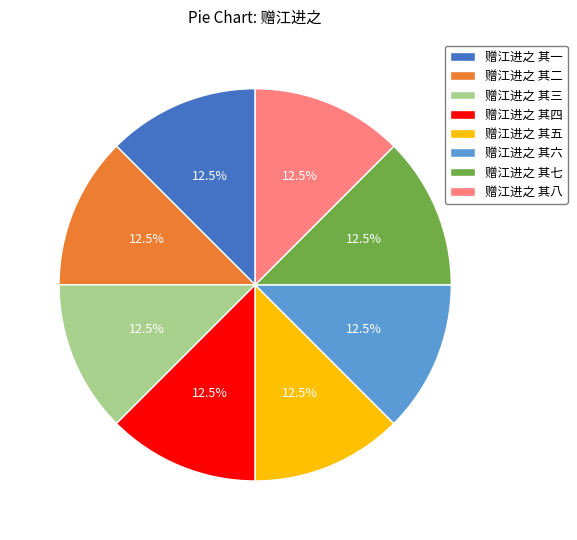

Does 赠江进之 其三 represent more than half of the total?

No